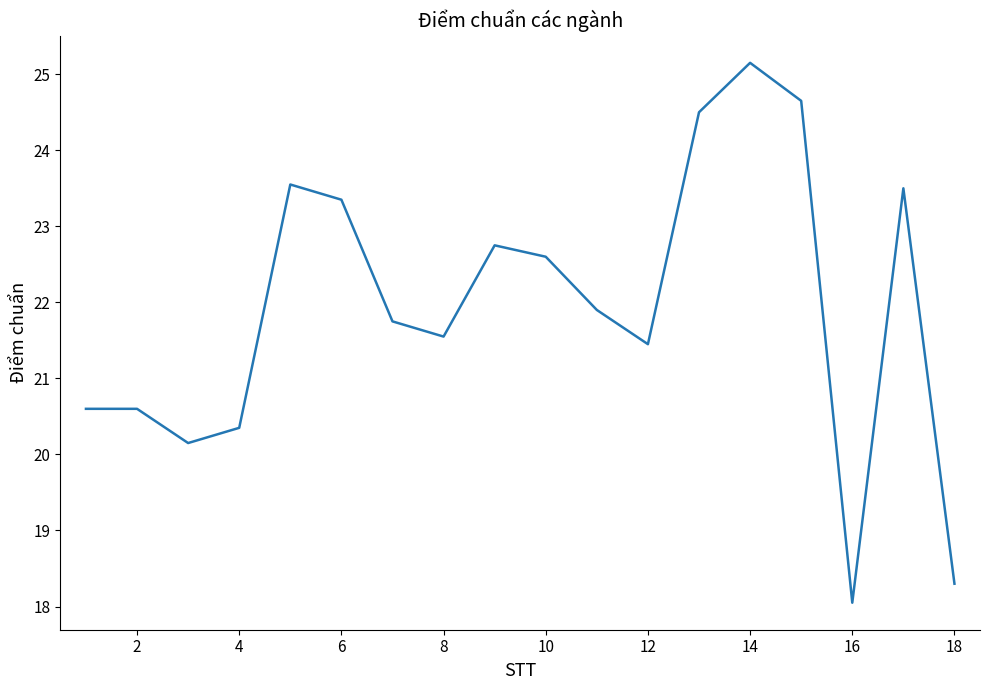

Count the number of data series in this chart.

1